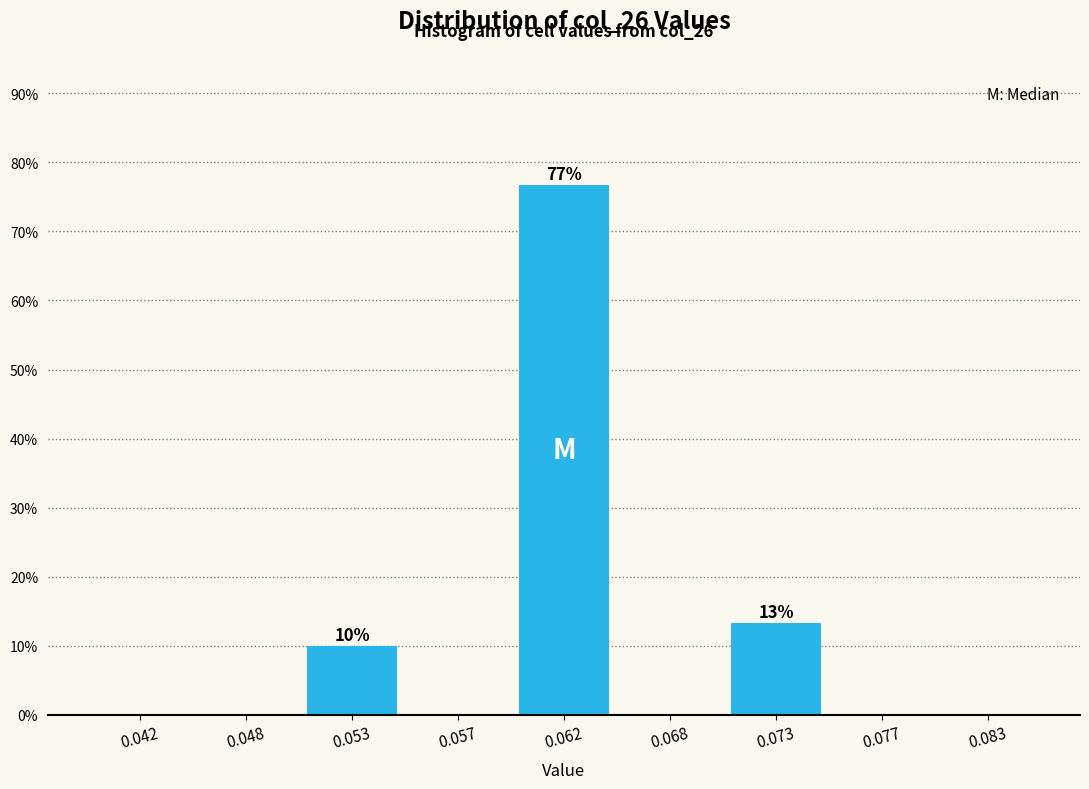

Reading left to right, what are all the values shown in this chart?

0.042=0.0	0.048=0.0	0.053=10.0	0.057=0.0	0.062=76.7	0.068=0.0	0.073=13.3	0.077=0.0	0.083=0.0